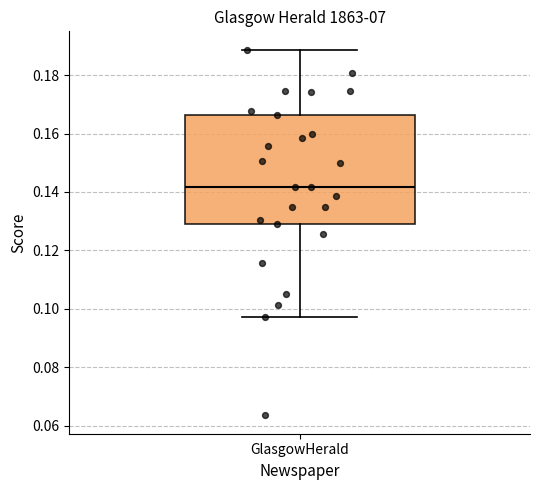

Transcribe this box plot: give where the median line is, the range the box spans, and where the two whiskers end, as read against the y-axis. The values are not printed on the chart, so give them approximately, as read against the axis.

median 0.142, box 0.130 to 0.166, whiskers 0.098 to 0.188